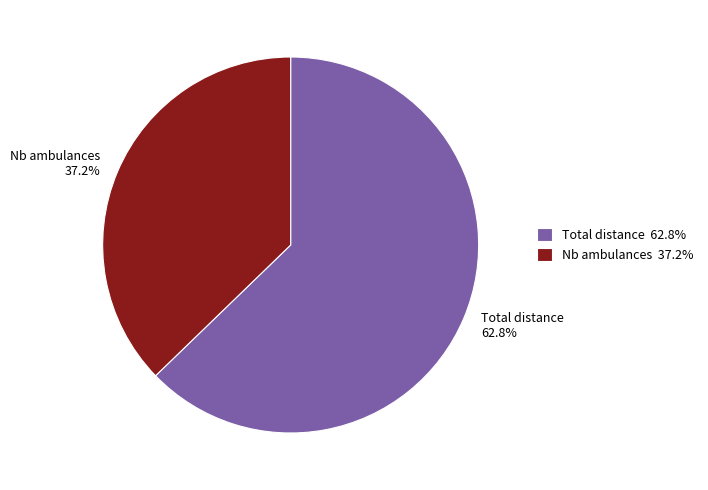

What percentage is the Nb ambulances slice, to the nearest percent?

37%